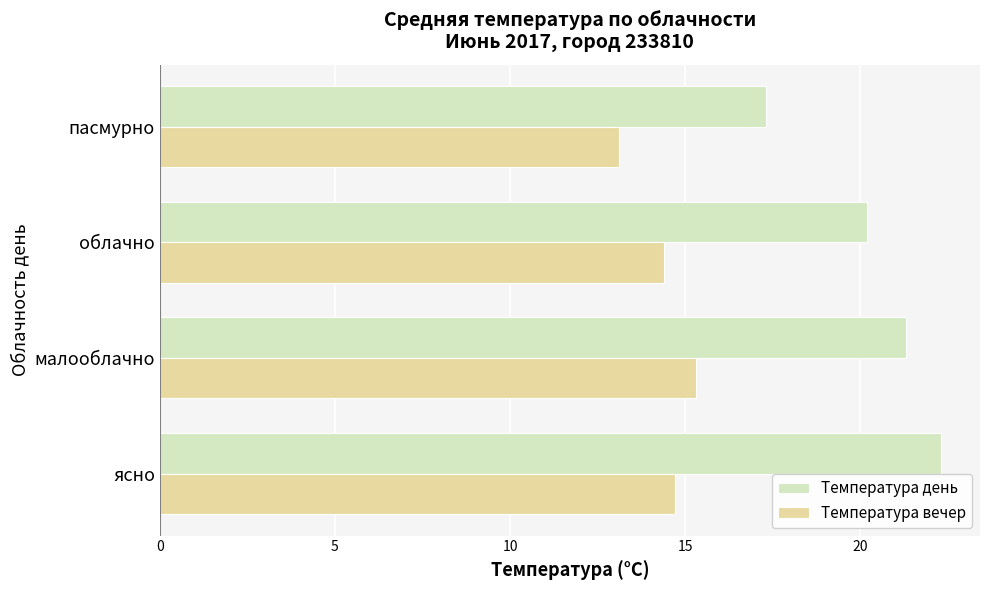

Is it true that Температура день equals 35.1 at ясно?

False